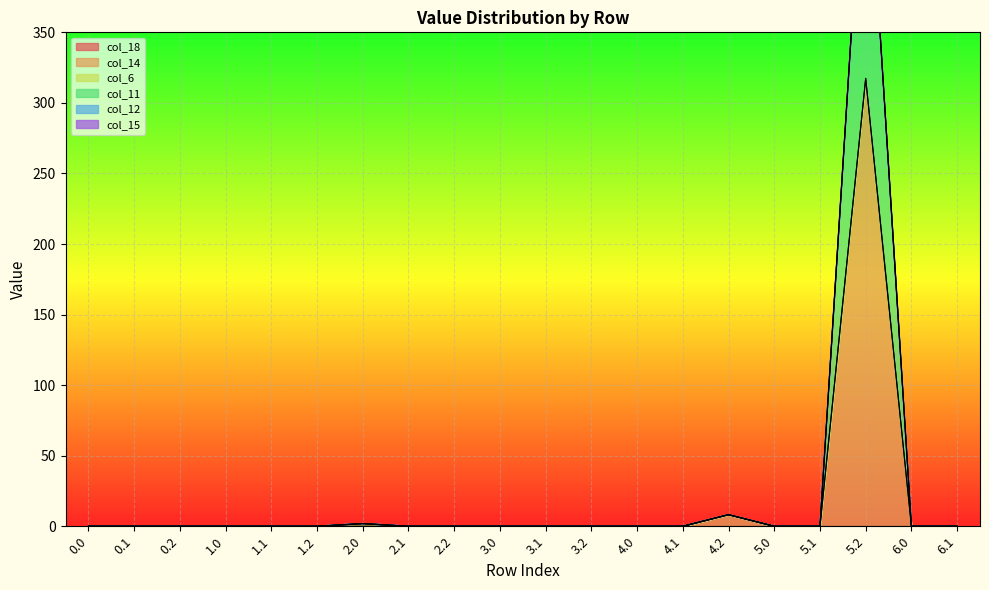

Rank the categories by col_6 value from lowest to highest.

0.0, 0.1, 0.2, 1.0, 1.1, 1.2, 2.1, 2.2, 3.0, 3.1, 3.2, 4.0, 4.1, 4.2, 5.0, 5.1, 5.2, 6.0, 6.1, 2.0